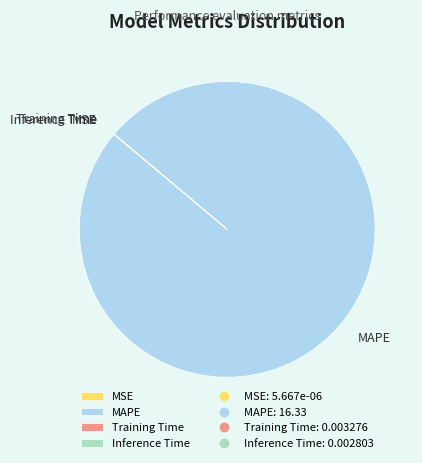

Is it true that MAPE is 93% of the pie?

False